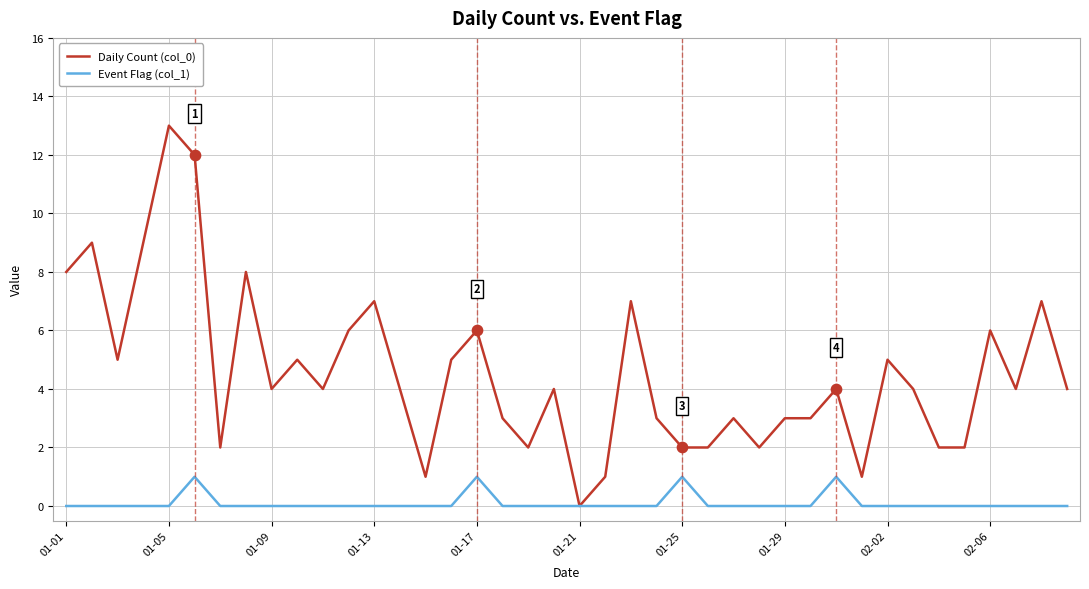

Which series has the largest range (max minus min)?

Daily Count (col_0)